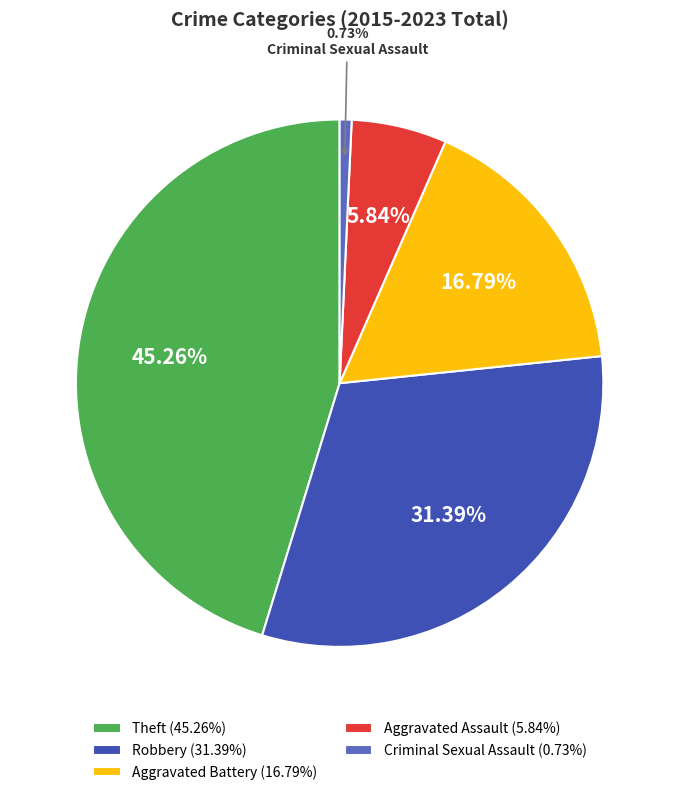

To the nearest percent, what portion does Theft represent?

45%